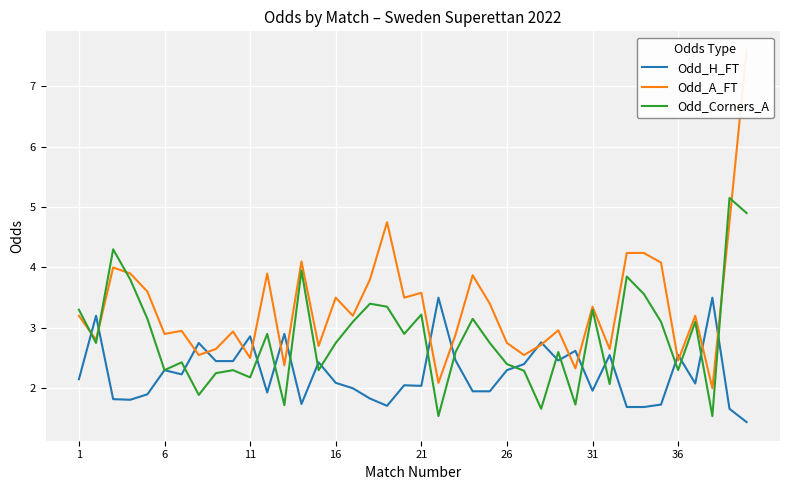

How many interior local valleys does the Odd_A_FT series have?

14